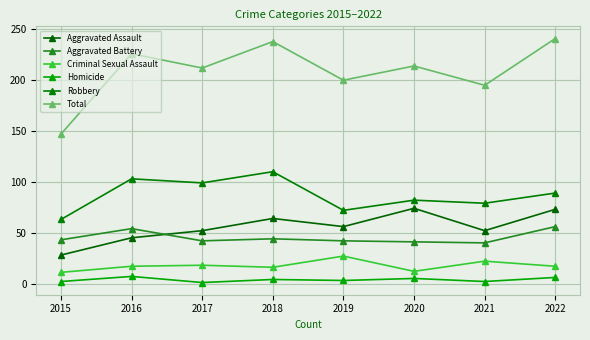

How many lines are shown in the chart?

6